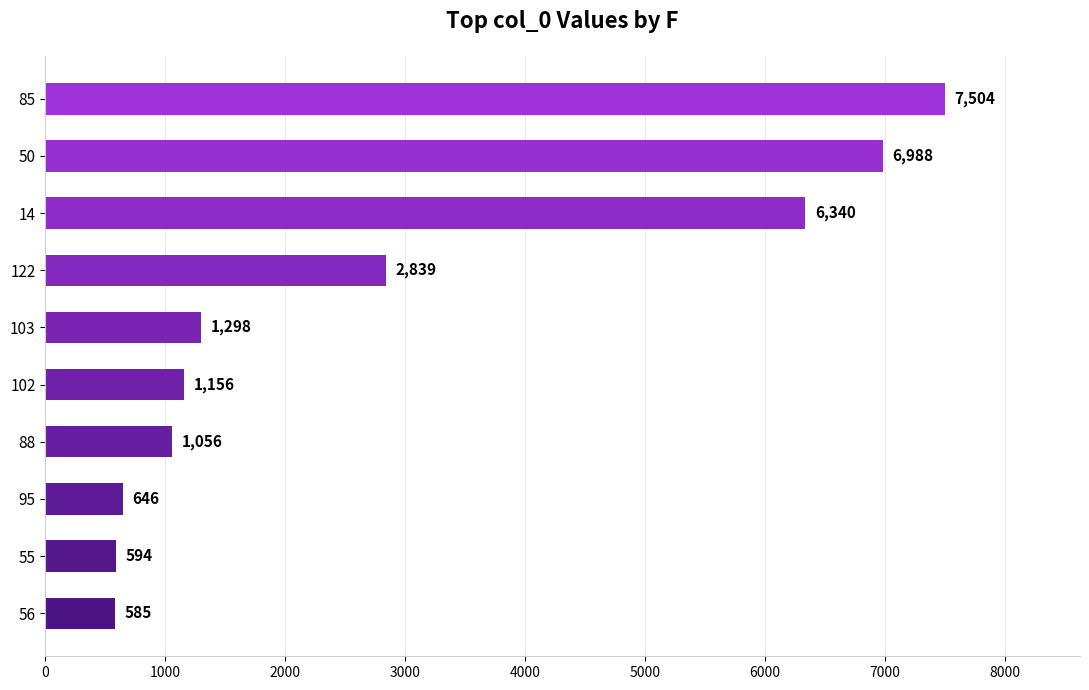

The chart shows a value of 6988 at 50. True or false?

True